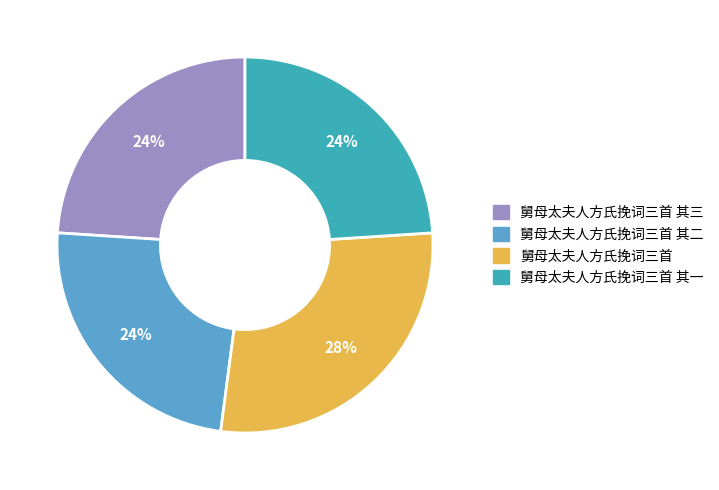

To the nearest percent, what is the average slice percentage?

25%